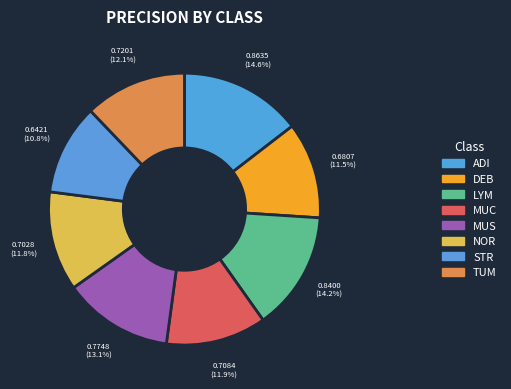

How many segments does this pie chart have?

8